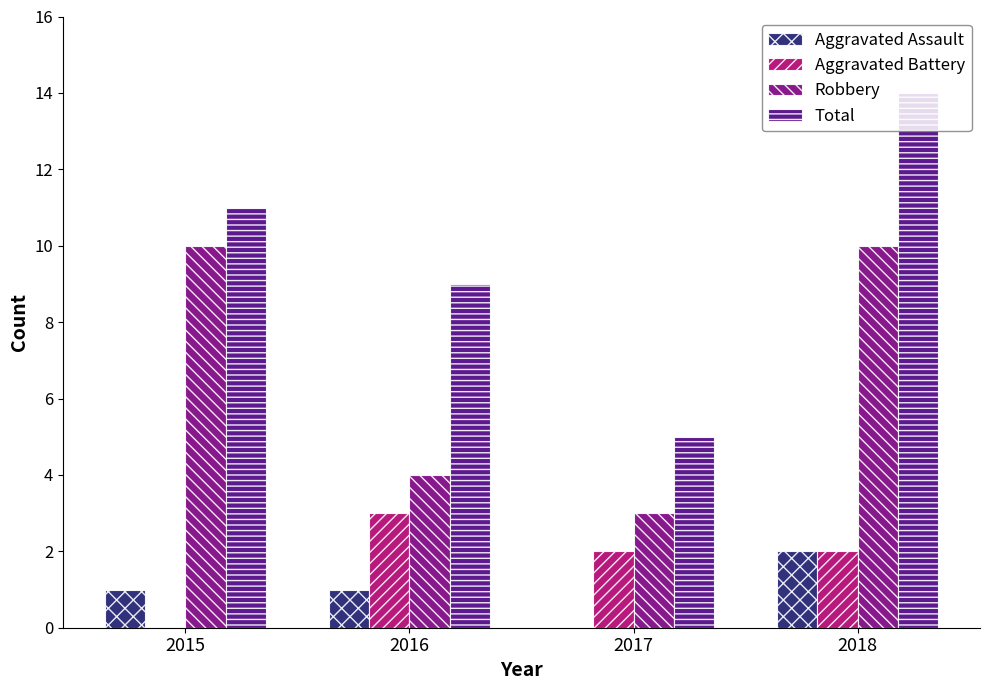

At which category does the chart reach its peak across all series?

2018